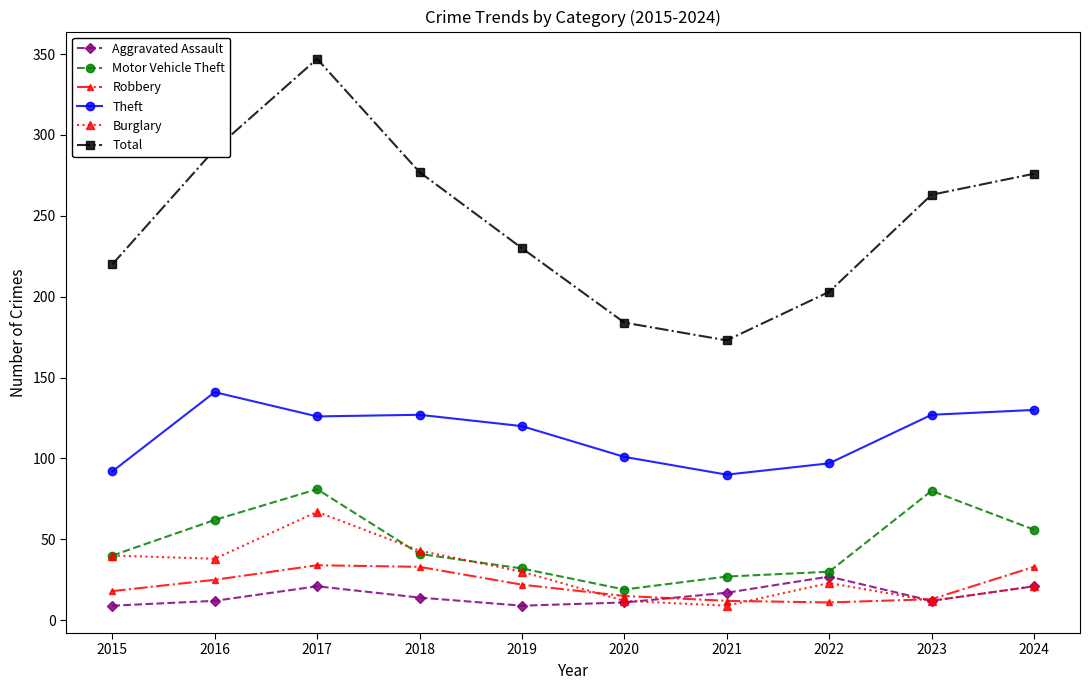

The Burglary series shows 40 at 2015. True or false?

True